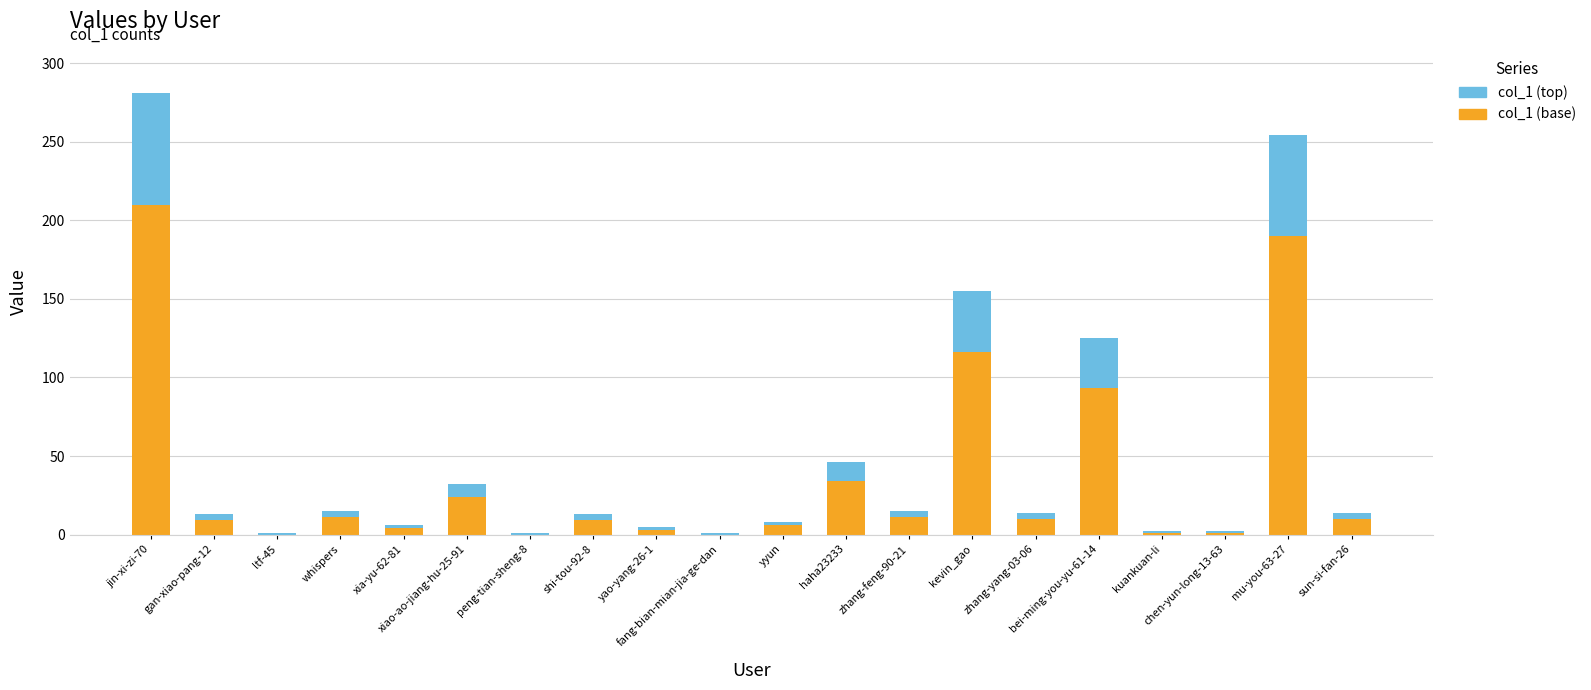

Does the chart contain stacked bars?

Yes